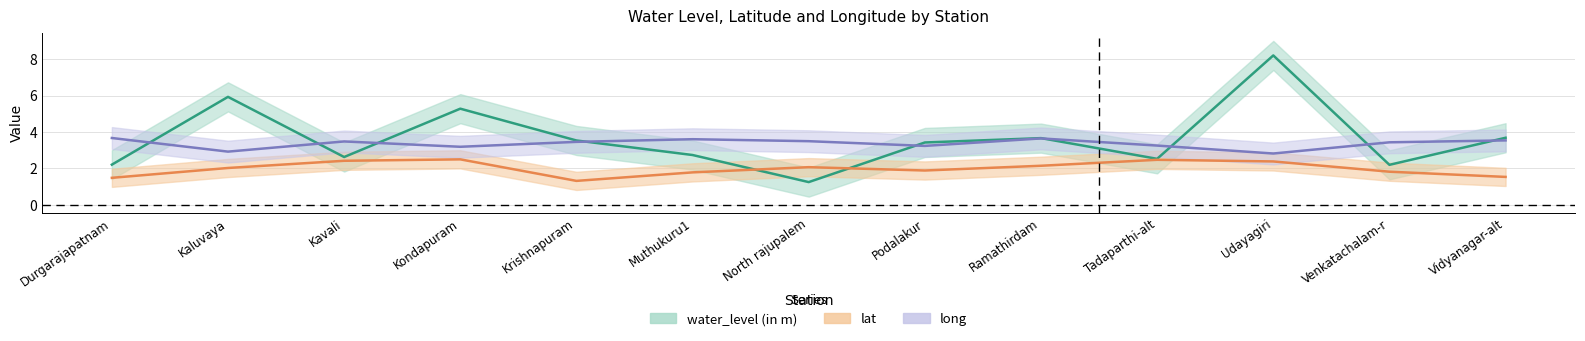

Where do long and water_level (in m) first cross each other?

Durgarajapatnam and Kaluvaya